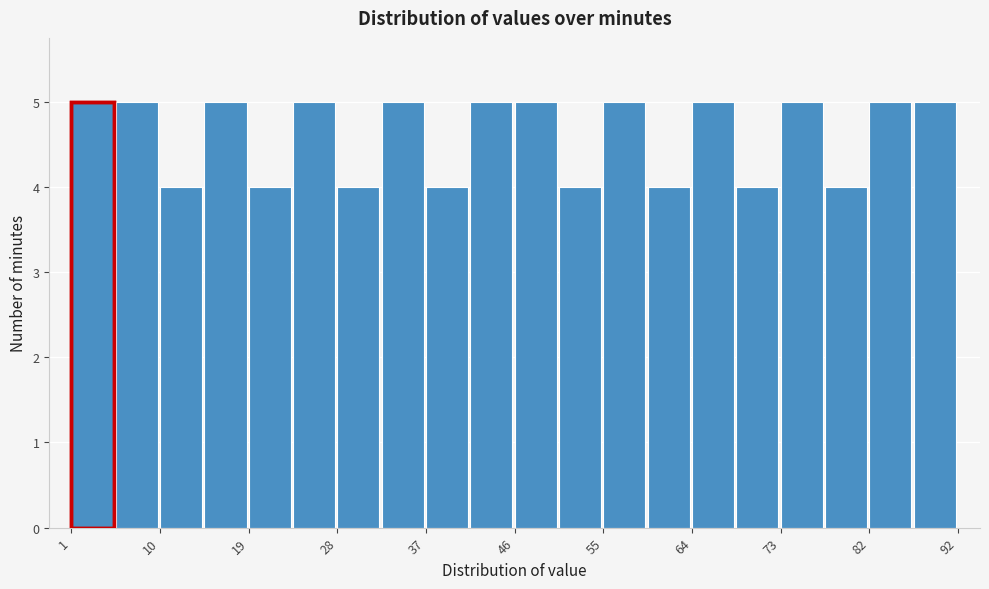

Reading left to right, list every bar in this chart as the range it spans on the x-axis followed by its height. Neither the bar edges nor the heights are printed on the chart, so give them approximately, as read against the axes.

1 to 6: 5
6 to 10: 5
10 to 15: 4
15 to 19: 5
19 to 24: 4
24 to 28: 5
28 to 33: 4
33 to 37: 5
37 to 42: 4
42 to 47: 5
47 to 51: 5
51 to 56: 4
56 to 60: 5
60 to 65: 4
65 to 69: 5
69 to 74: 4
74 to 78: 5
78 to 83: 4
83 to 87: 5
87 to 92: 5